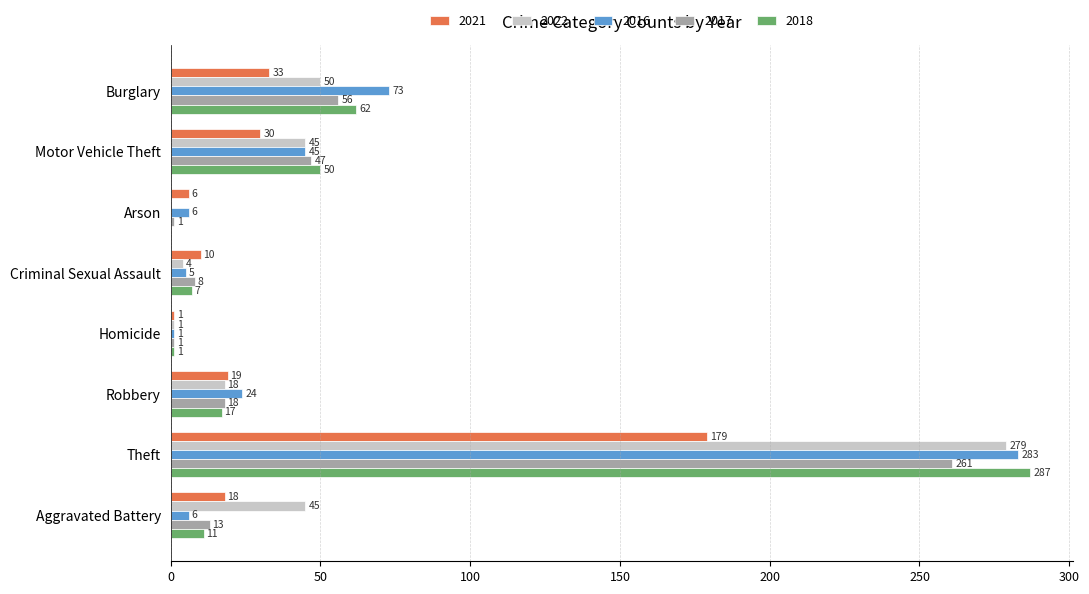

What is the maximum value for 2016?

283